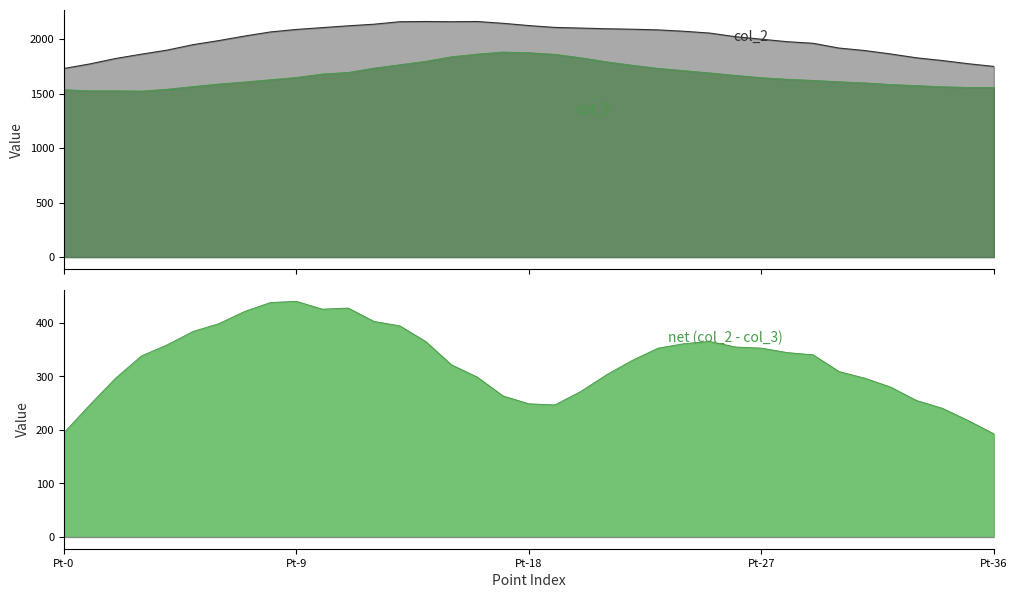

True or false: col_2 and col_3 cross at least once.

False